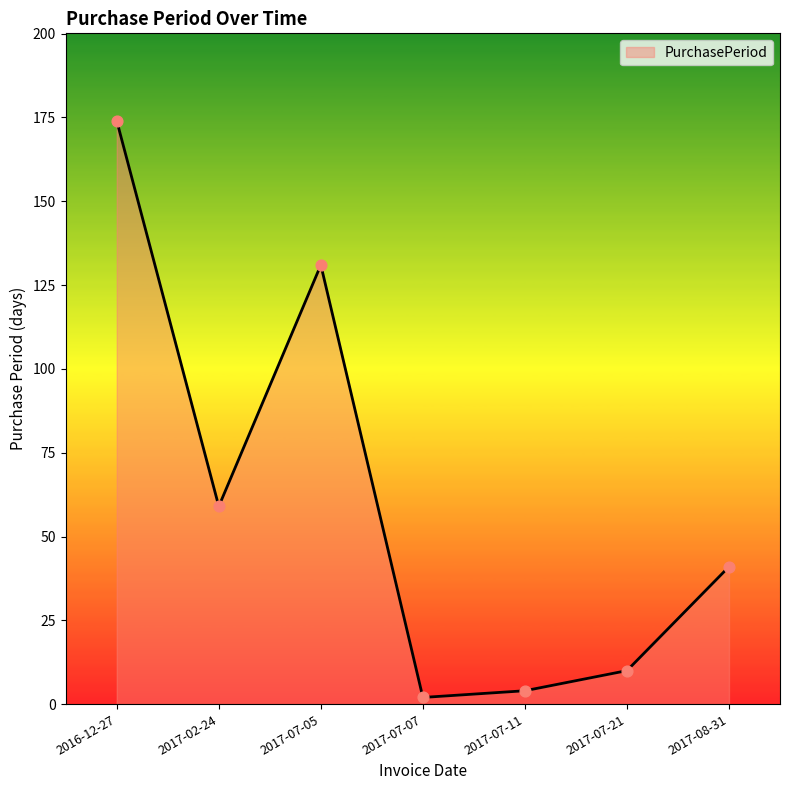

What is the change in value from 2016-12-27 to 2017-08-31?

-133